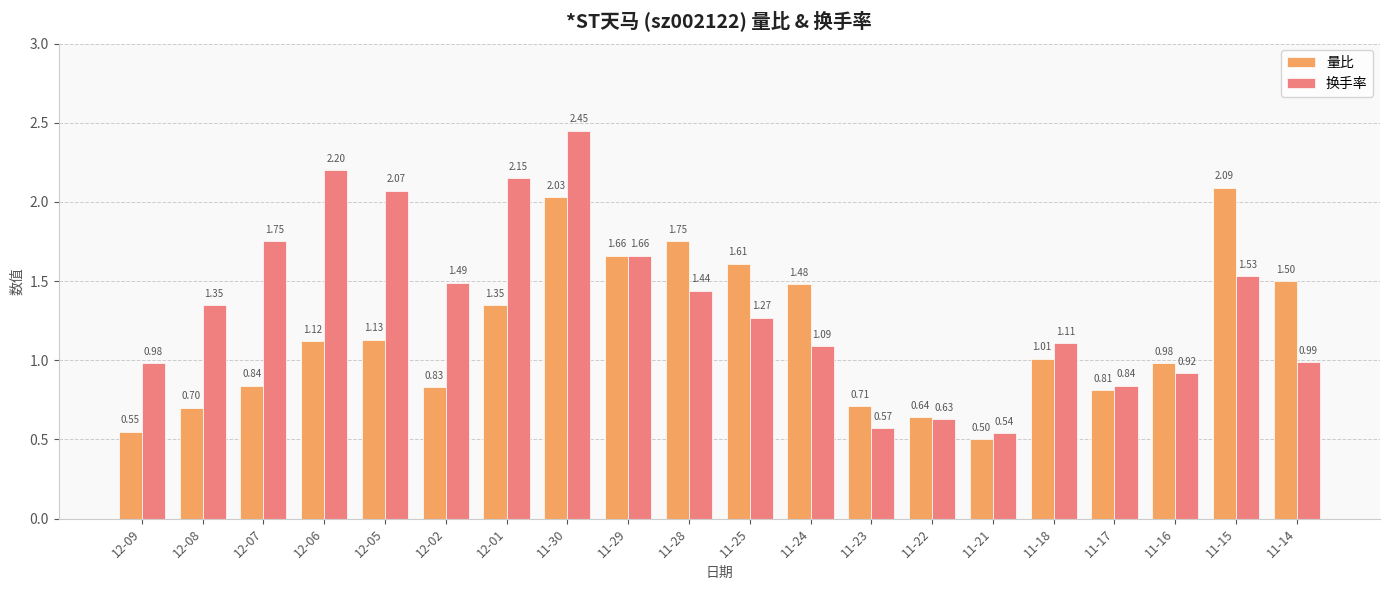

Rank the series by their maximum value, from highest to lowest.

换手率, 量比